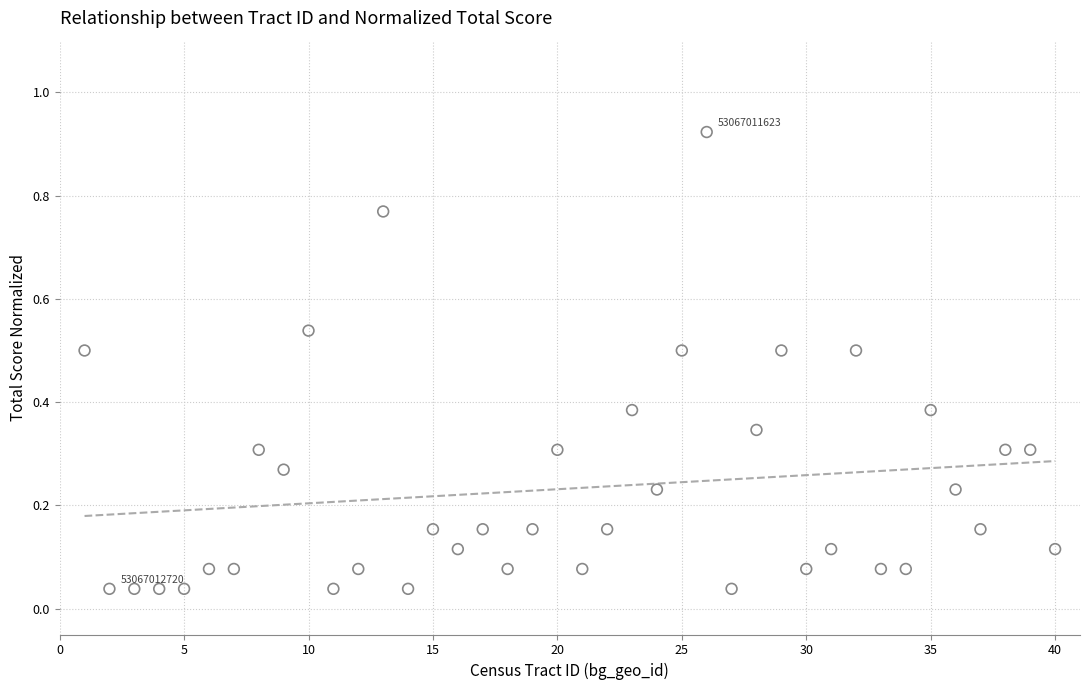

Count the number of points in this scatter plot.

40